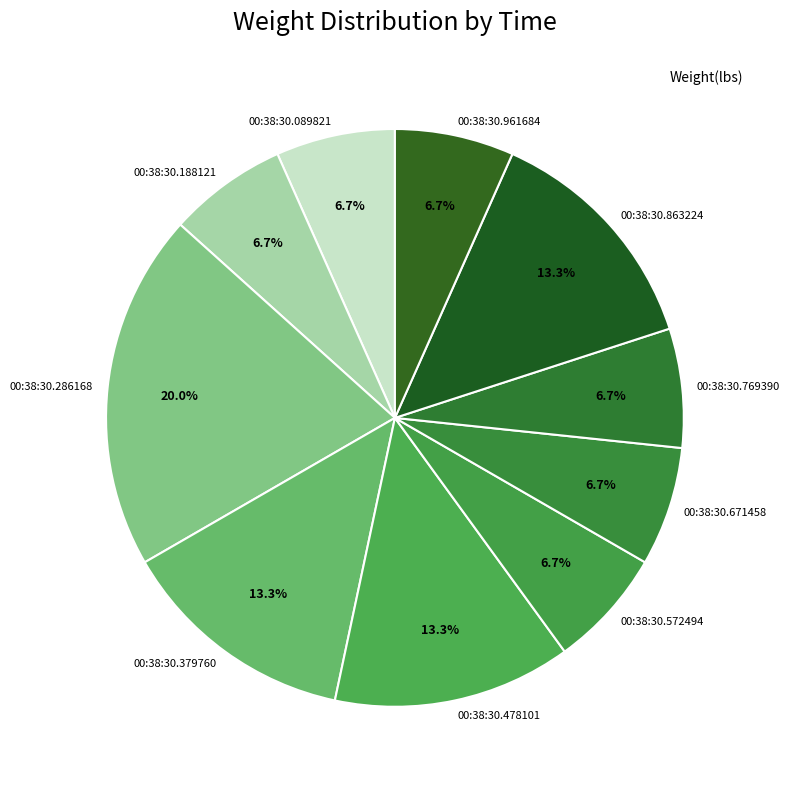

Which category has the biggest portion of the pie?

00:38:30.286168